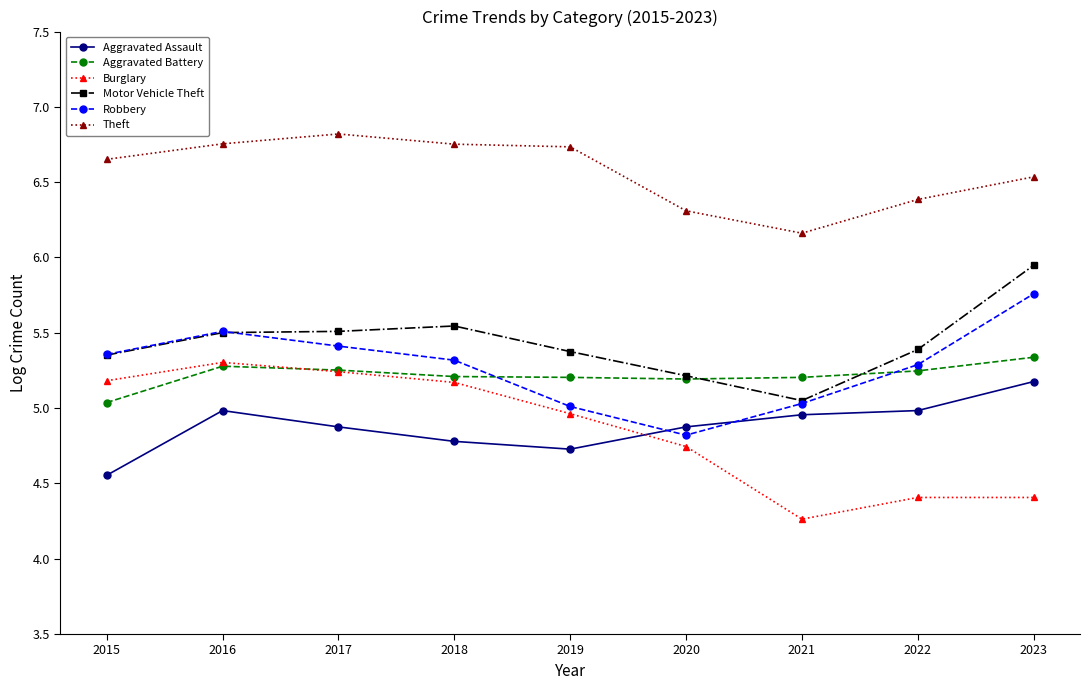

True or false: Motor Vehicle Theft has a value of 2.0 at 2017.

False